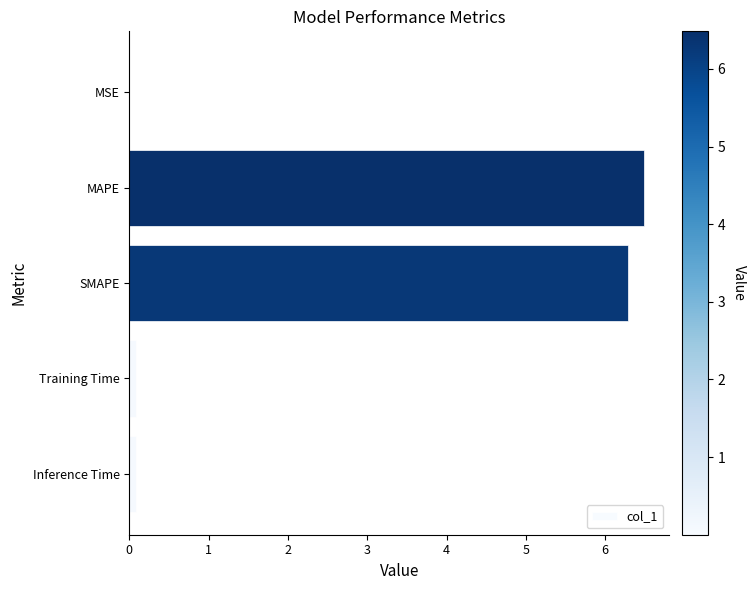

The chart shows a value of 0.0 at MSE. True or false?

True